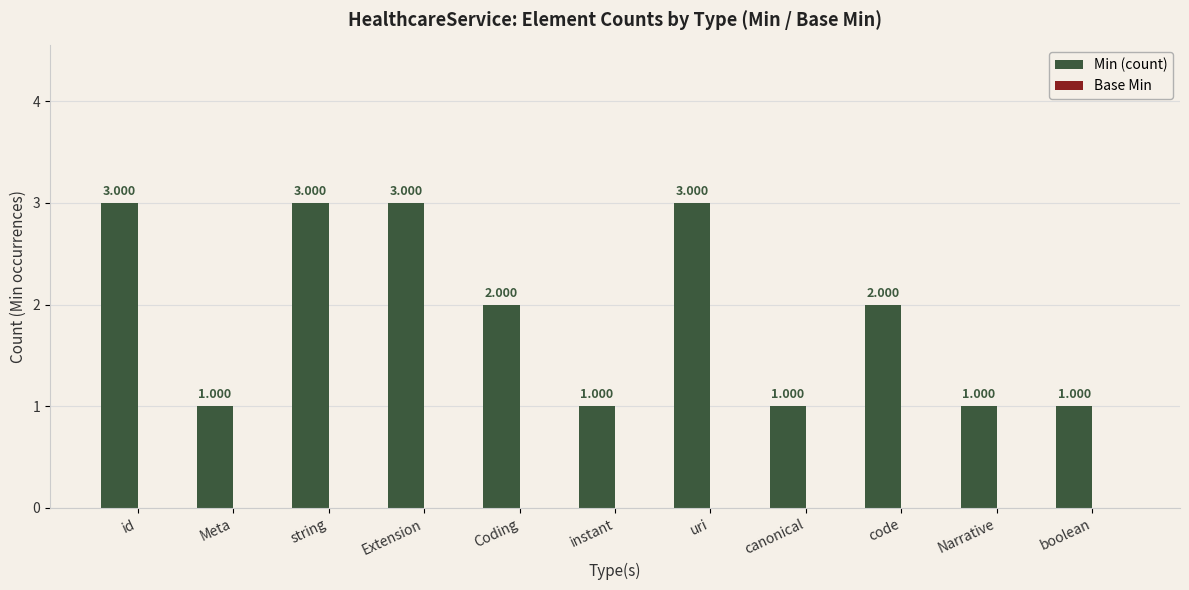

Between code and boolean, which is larger?

code